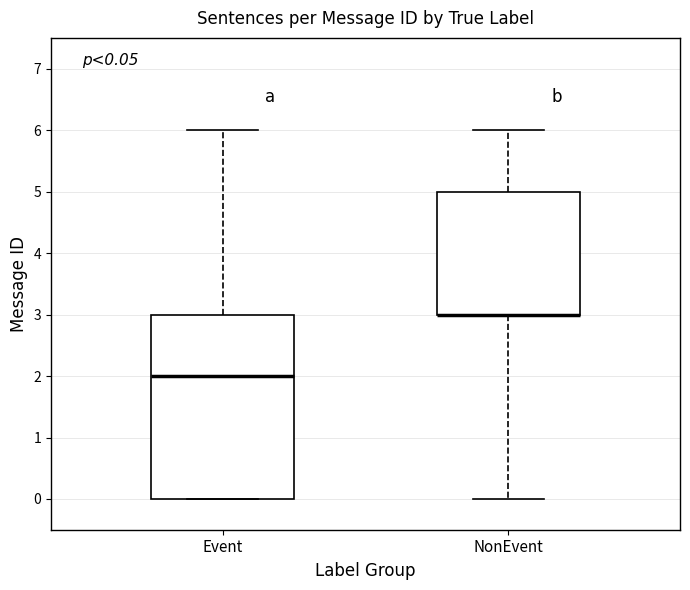

Comparing the boxes themselves (not the whiskers), which one is the tallest?

Event